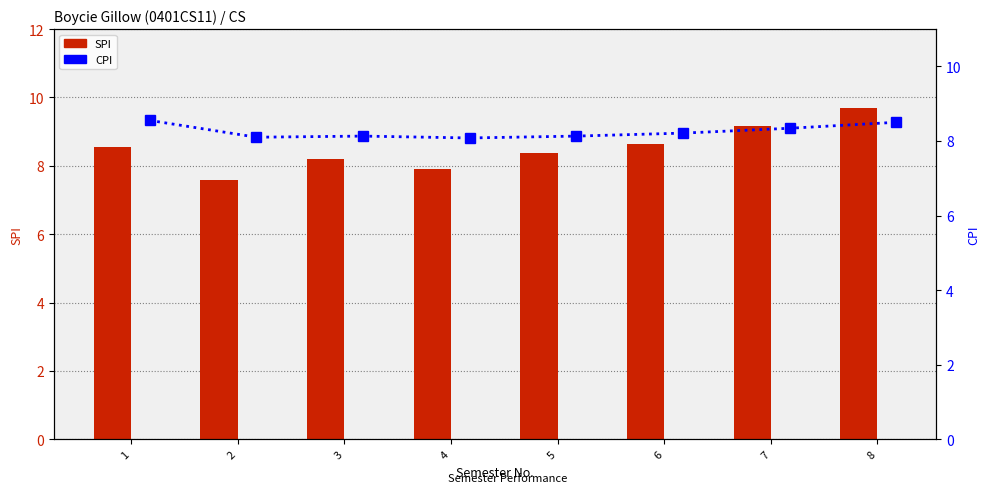

What is the total value across all series at 3?

16.3